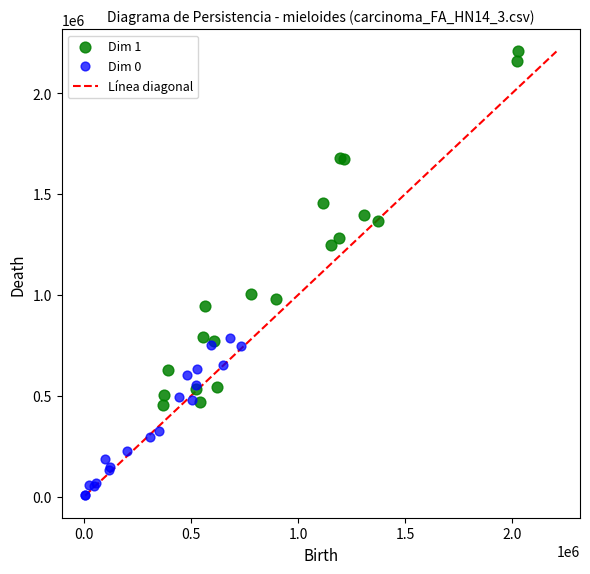

Which series contains the lowest Y value?

Dim 0